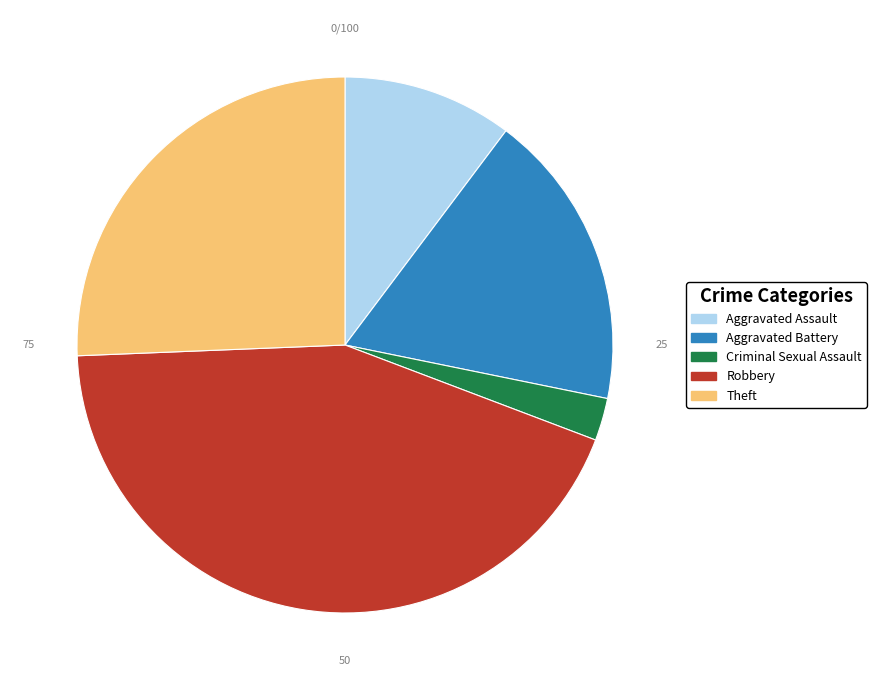

Count the number of slices in the pie.

5